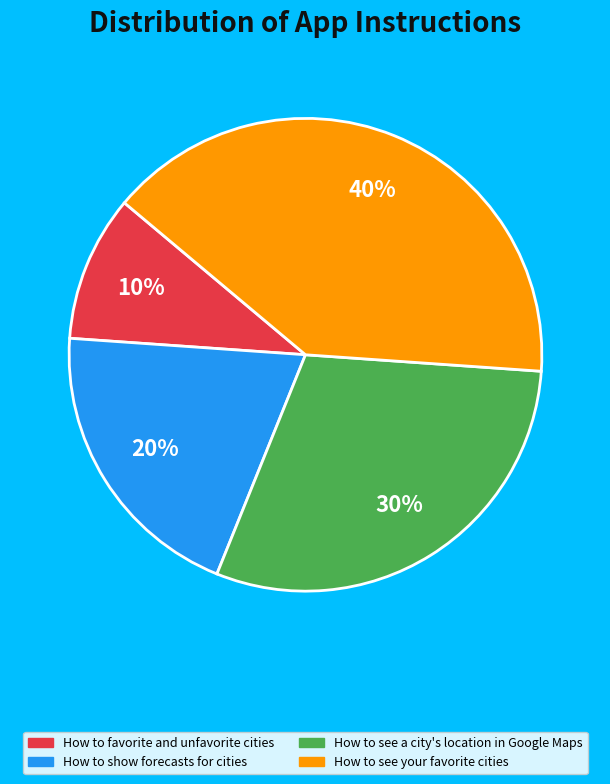

Which slice is the smallest?

How to favorite and unfavorite cities